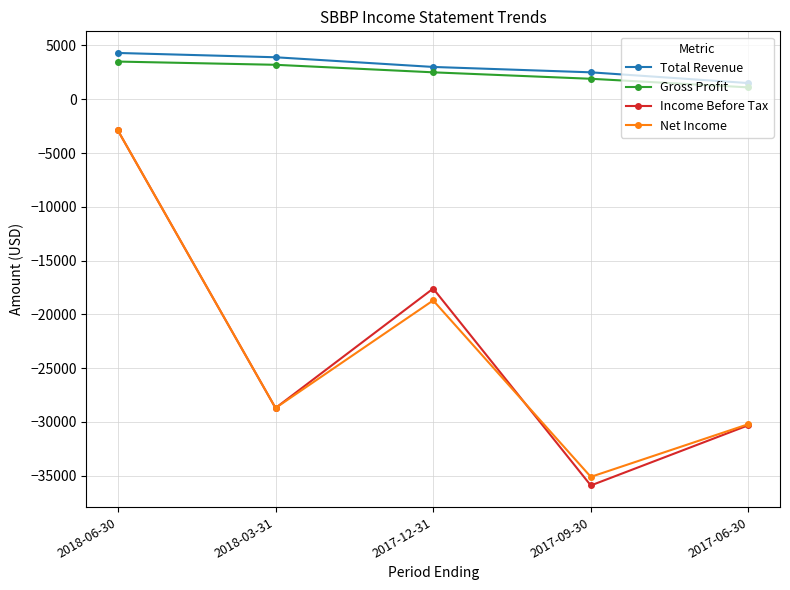

True or false: Total Revenue and Income Before Tax intersect in this chart.

False